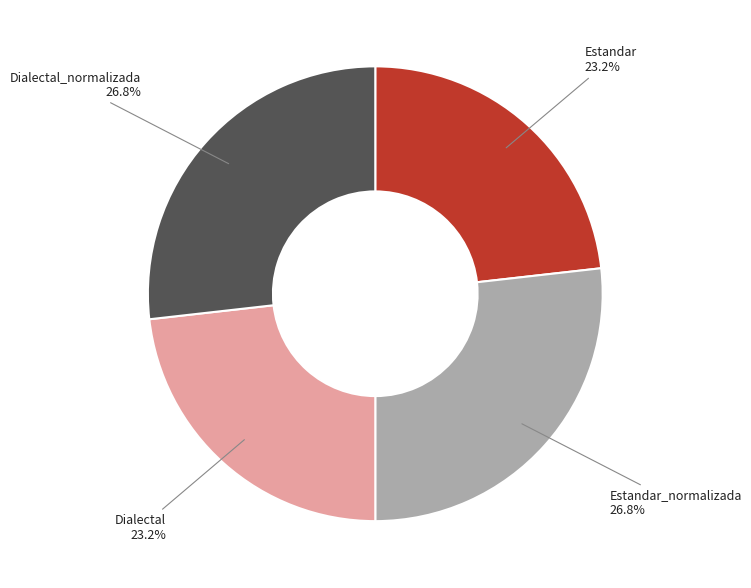

What percentage is the Estandar slice, to the nearest percent?

23%